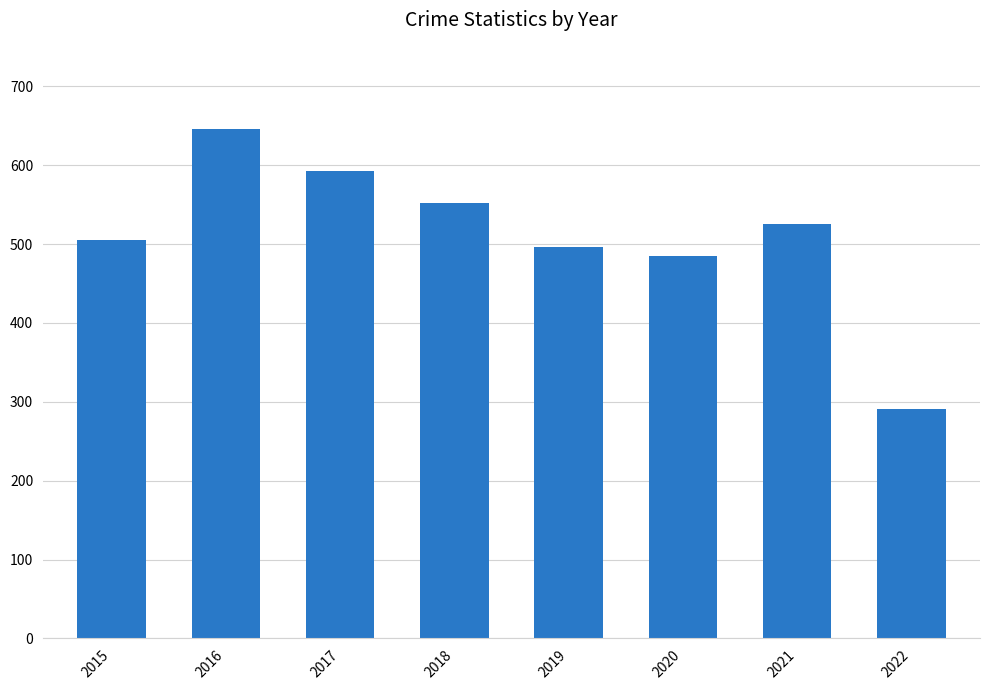

Is it true that the value at 2021 is 359?

False